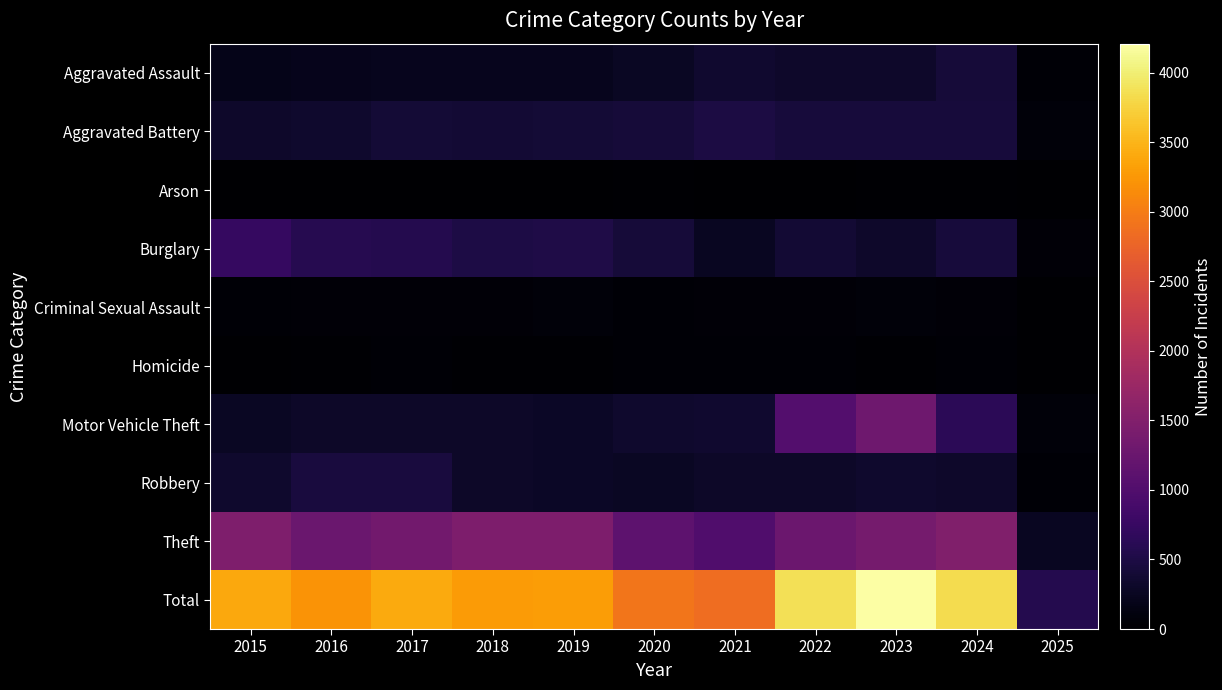

Reading left to right, list all the values displayed in this chart.

Aggravated Assault: 2015=194	2016=206	2017=225	2018=225	2019=223	2020=273	2021=352	2022=327	2023=318	2024=424	2025=48
Aggravated Battery: 2015=316	2016=336	2017=400	2018=389	2019=407	2020=415	2021=479	2022=439	2023=431	2024=439	2025=82
Arson: 2015=9	2016=7	2017=10	2018=7	2019=12	2020=17	2021=12	2022=12	2023=19	2024=20	2025=5
Burglary: 2015=738	2016=576	2017=562	2018=506	2019=517	2020=425	2021=261	2022=379	2023=316	2024=429	2025=52
Criminal Sexual Assault: 2015=46	2016=50	2017=62	2018=60	2019=77	2020=48	2021=62	2022=55	2023=73	2024=63	2025=15
Homicide: 2015=15	2016=26	2017=33	2018=25	2019=22	2020=41	2021=38	2022=37	2023=28	2024=36	2025=4
Motor Vehicle Theft: 2015=263	2016=304	2017=312	2018=298	2019=290	2020=333	2021=348	2022=1031	2023=1310	2024=636	2025=74
Robbery: 2015=337	2016=454	2017=460	2018=301	2019=287	2020=263	2021=300	2022=304	2023=340	2024=315	2025=40
Theft: 2015=1474	2016=1259	2017=1339	2018=1461	2019=1459	2020=1120	2021=998	2022=1279	2023=1373	2024=1483	2025=252
Total: 2015=3392	2016=3218	2017=3403	2018=3272	2019=3294	2020=2935	2021=2850	2022=3863	2023=4208	2024=3845	2025=572